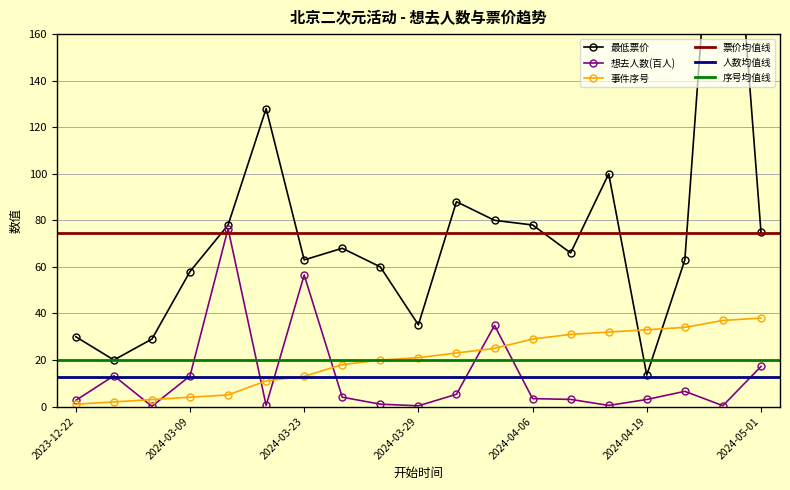

Rank the categories by 最低票价 value from lowest to highest.

2024-04-19, 2023-12-29, 2024-03-08, 2023-12-22, 2024-03-29, 2024-03-09, 2024-03-27, 2024-03-23, 2024-04-20, 2024-04-13, 2024-03-24, 2024-05-01, 2024-03-16, 2024-04-06, 2024-04-04, 2024-03-30, 2024-04-14, 2024-03-17, 2024-04-27